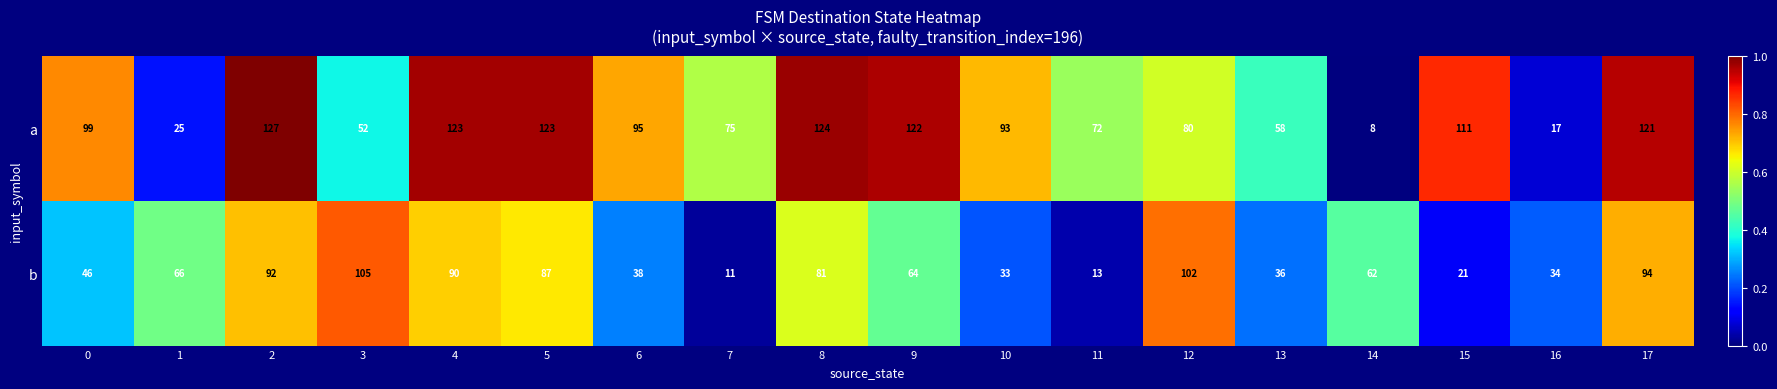

Which series has the largest total across all categories?

a